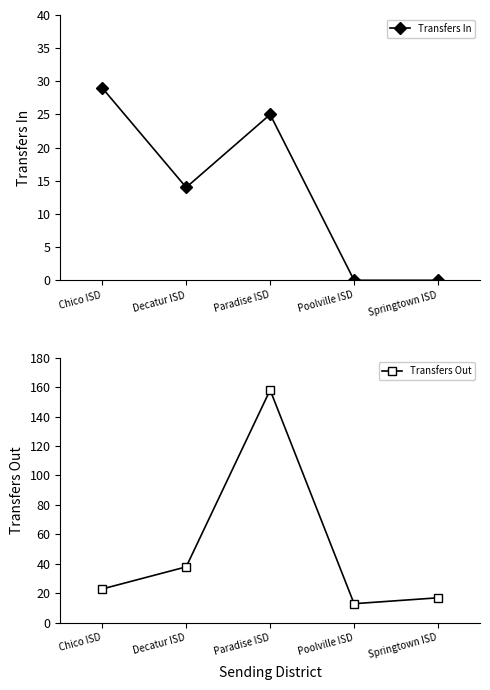

True or false: Transfers In has more than 0 points higher than both neighbors.

True